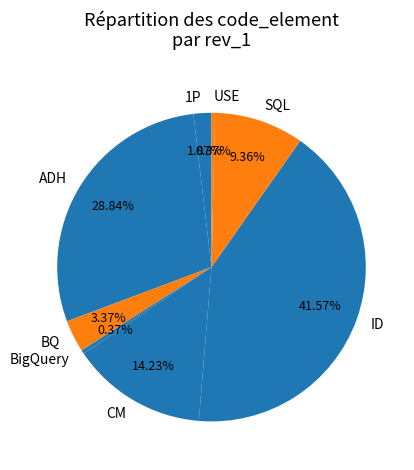

To the nearest percent, what is the combined percentage of ADH and BigQuery?

29%